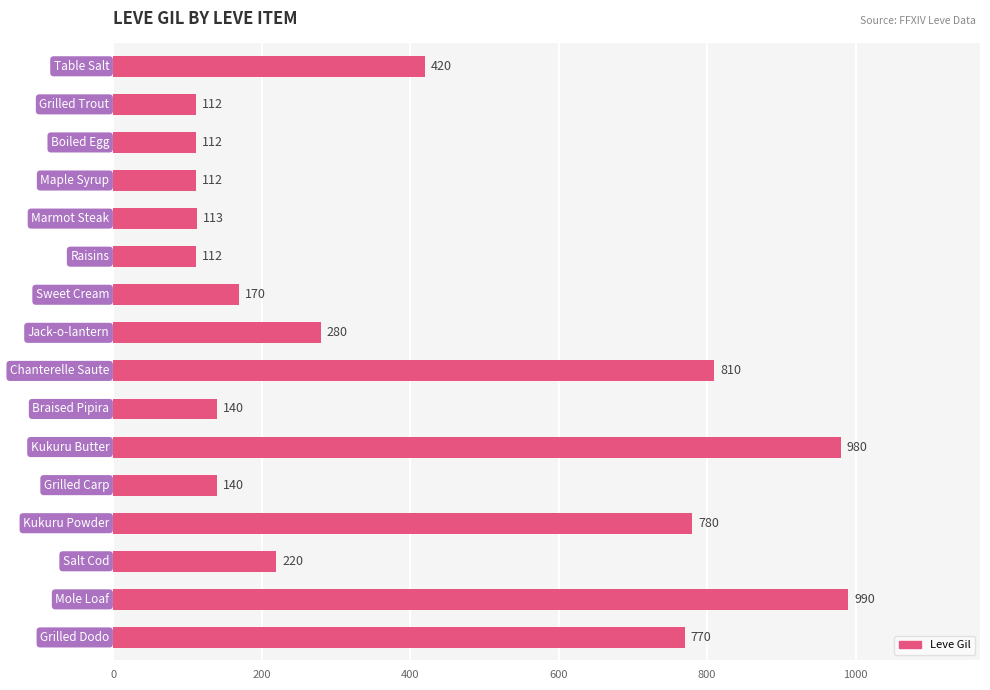

What is the sum of all values?

6261